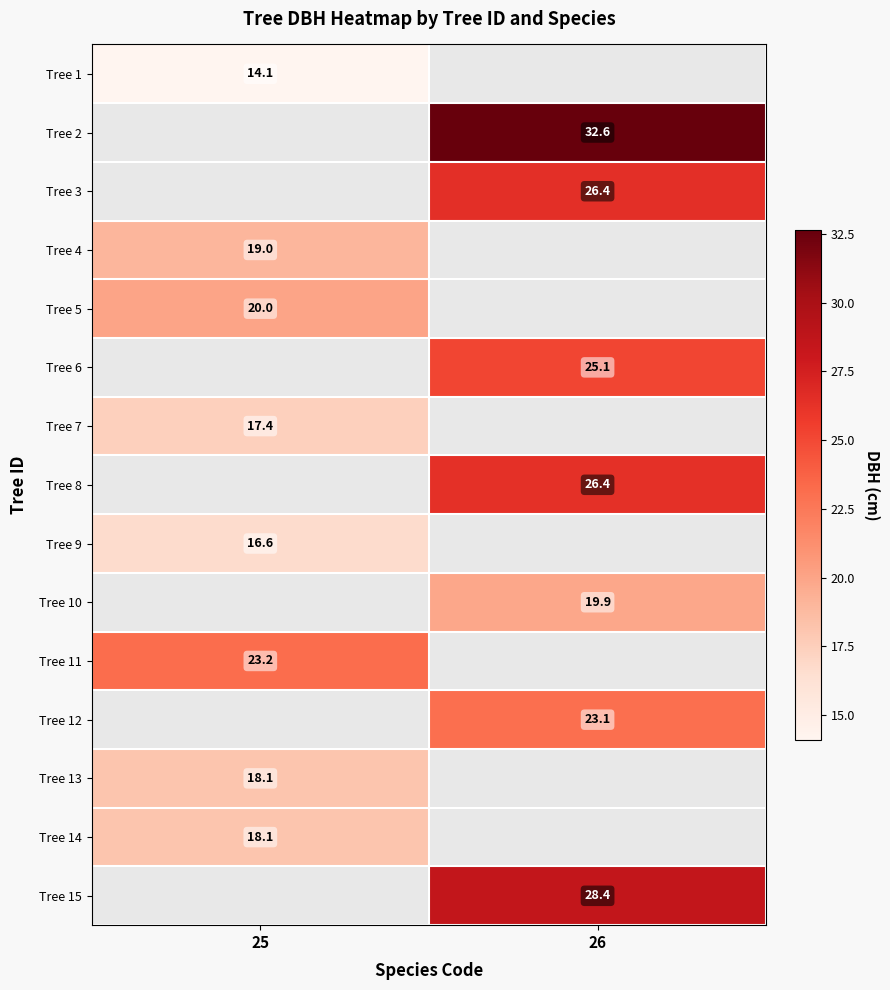

The value of Tree 5 at 25 is 10.5. True or false?

False